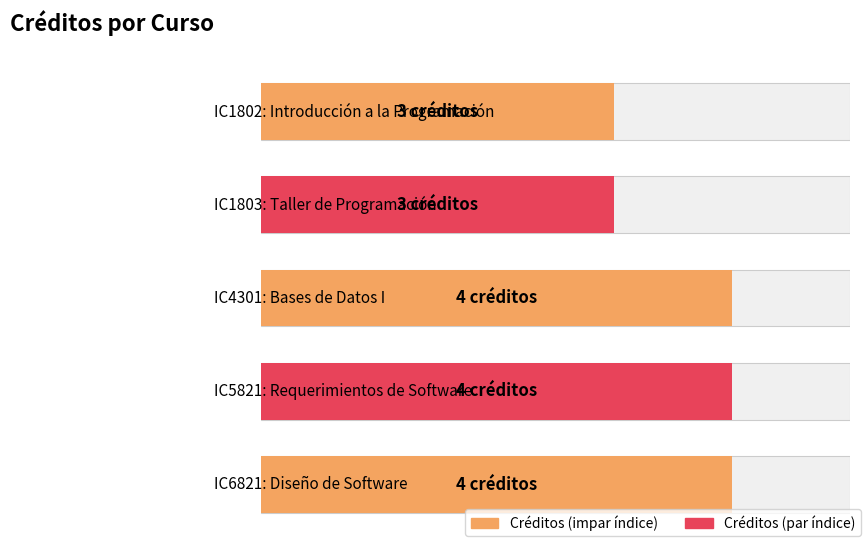

Rank the categories by value from lowest to highest.

IC1802, IC1803, IC4301, IC5821, IC6821